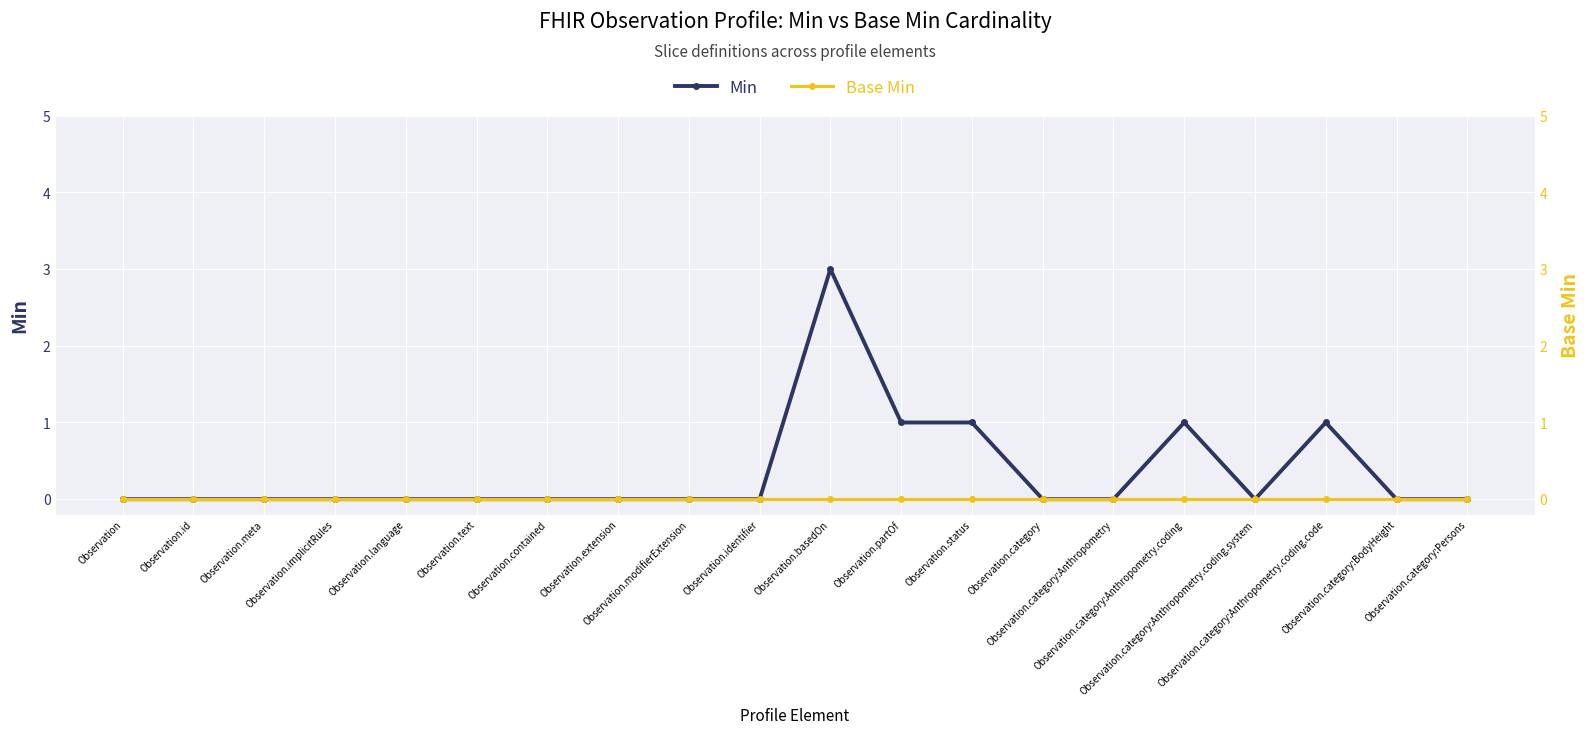

Is this an area chart (filled region under the line)?

No